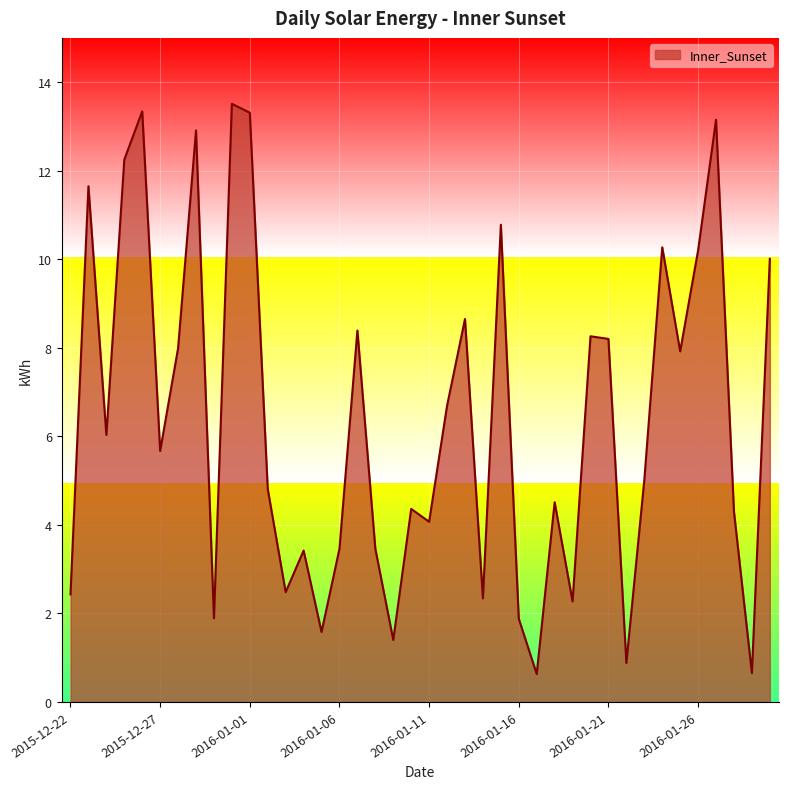

At which category does the chart reach its minimum across all series?

2016-01-17